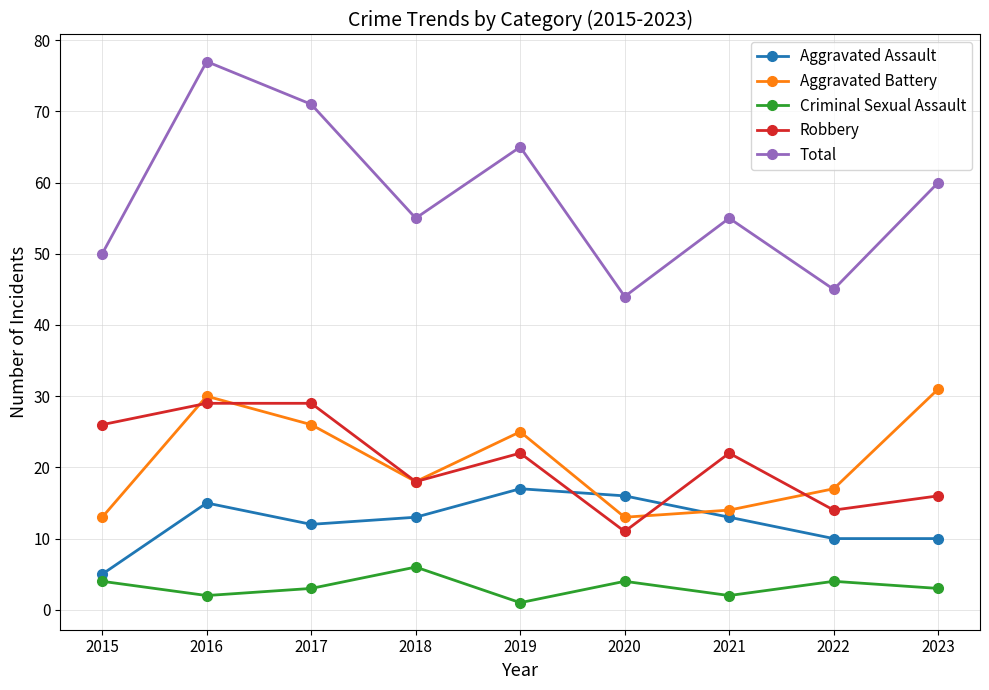

What is the spread (max minus min) of values at 2022?

41